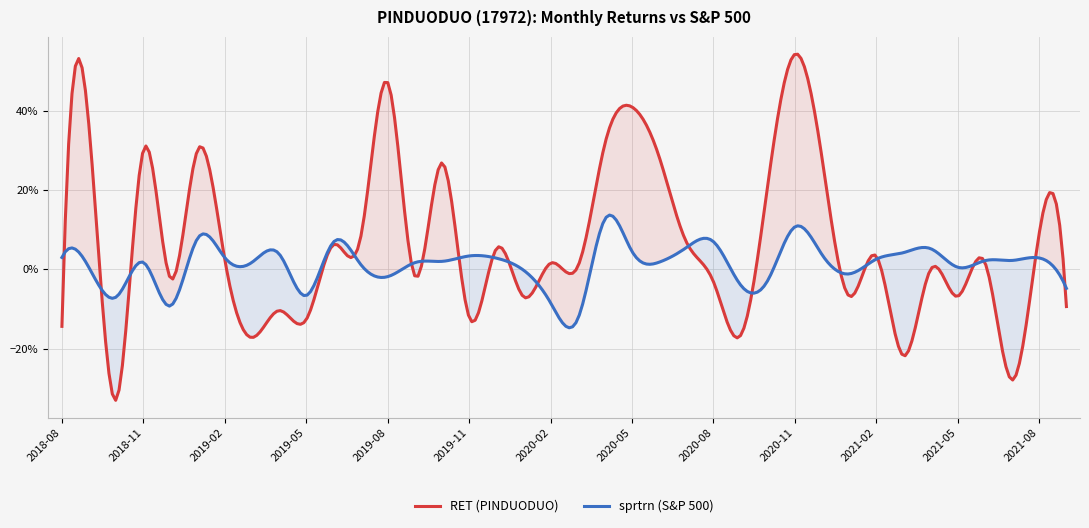

Which series changed the most between 2019-02 and 2021-07?

RET